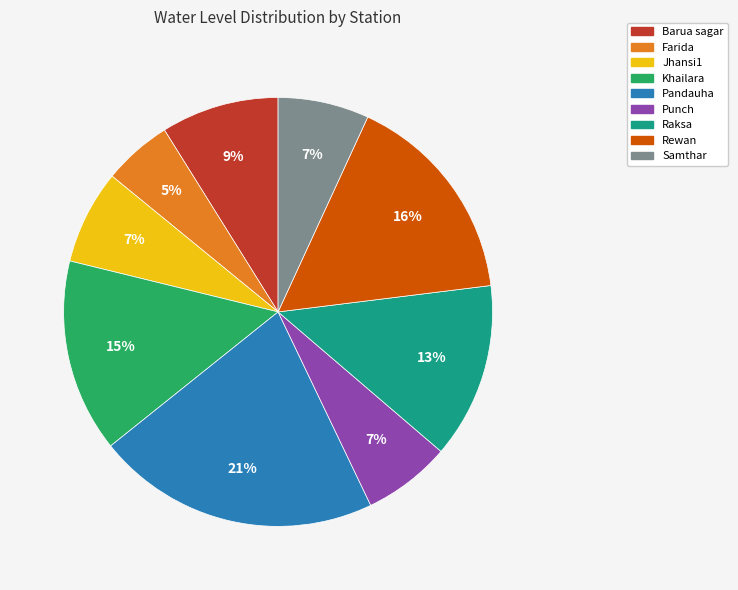

Does any single category account for the majority?

No